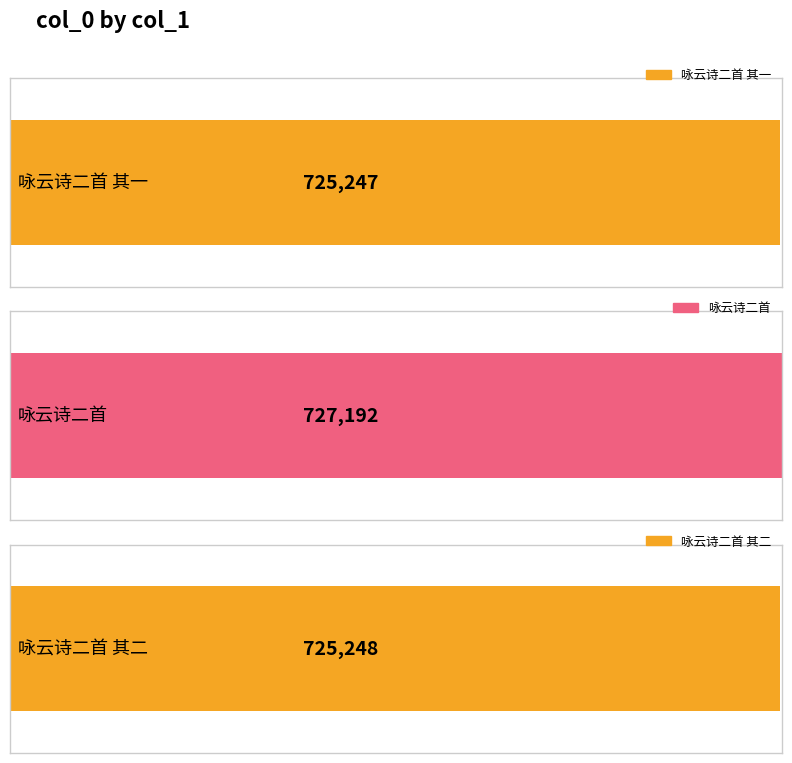

Which label corresponds to the smallest value in the chart?

咏云诗二首 其一